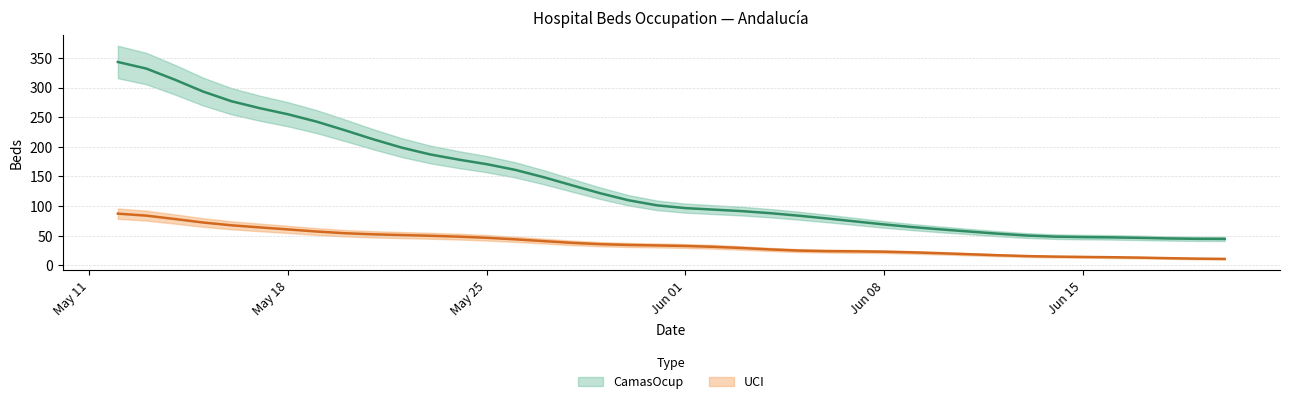

The CamasOcup series shows 187.0 at 2020-05-30. True or false?

False